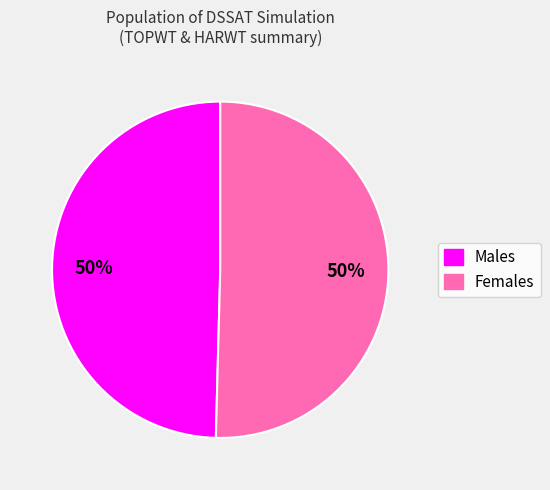

How many slices are in this pie chart?

2